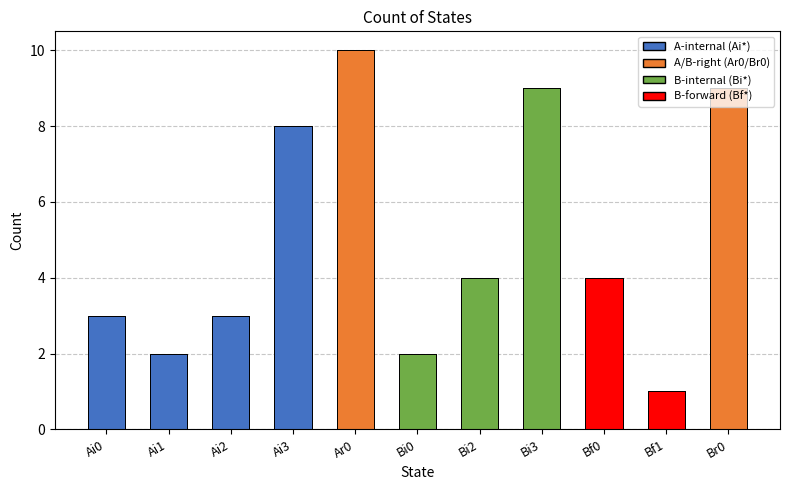

Are the bars horizontal?

No